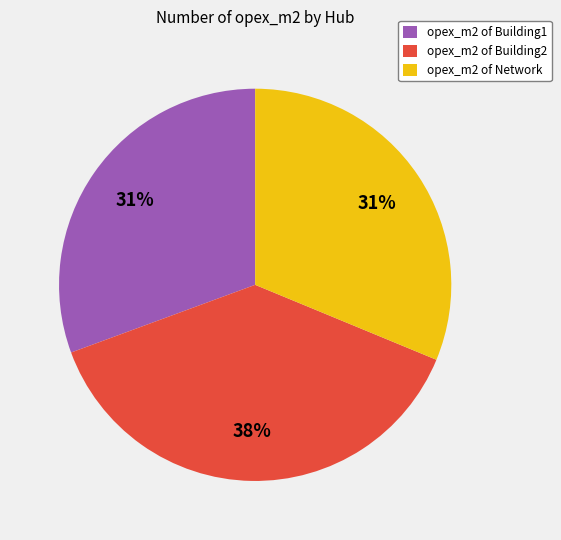

What is the largest slice in the pie chart?

opex_m2 of Building2